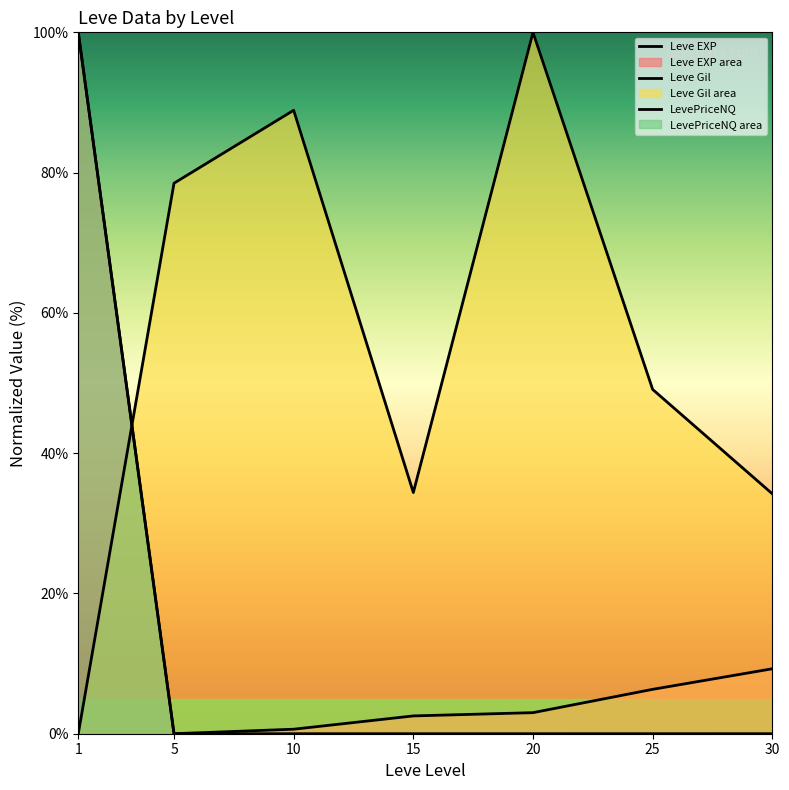

How many interior local valleys does the Leve Gil series have?

1